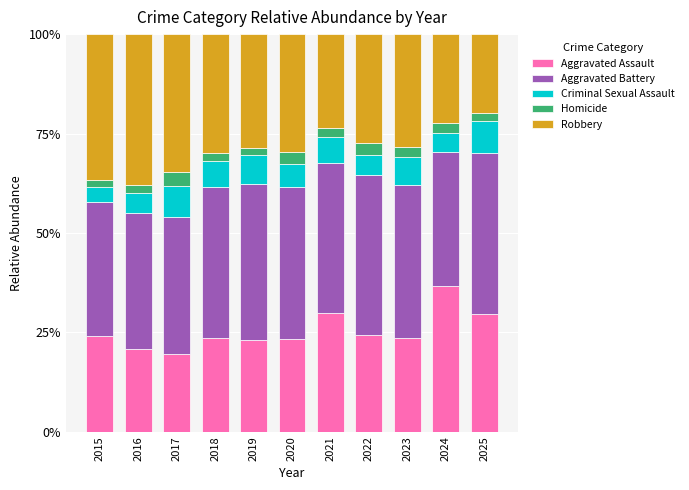

What is the total value across all series at 2022?

100.0